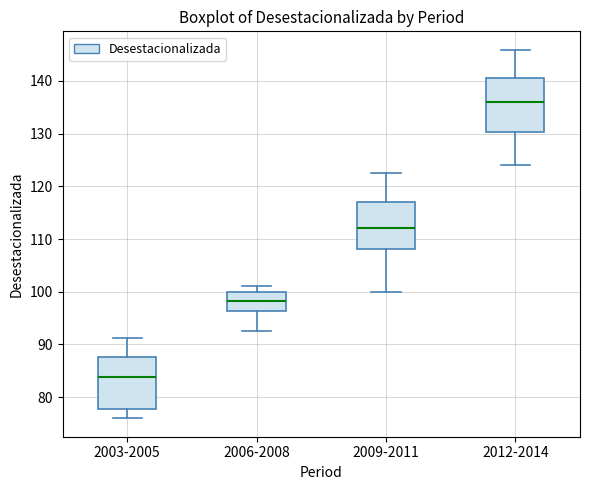

Reading left to right, transcribe this box plot: for each box, give where its median line is, the range the box spans, and where its two whiskers end, as read against the y-axis. The values are not printed on the chart, so give them approximately, as read against the axis.

2003-2005: median 84, box 78 to 88, whiskers 76 to 91
2006-2008: median 98, box 96 to 100, whiskers 93 to 101
2009-2011: median 112, box 108 to 117, whiskers 100 to 123
2012-2014: median 136, box 130 to 141, whiskers 124 to 146